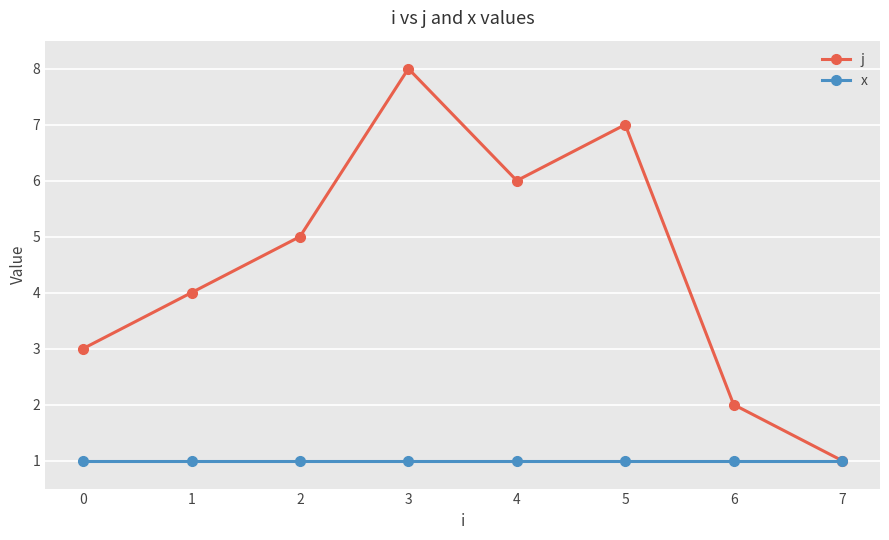

How many j values are between 3 and 7?

5